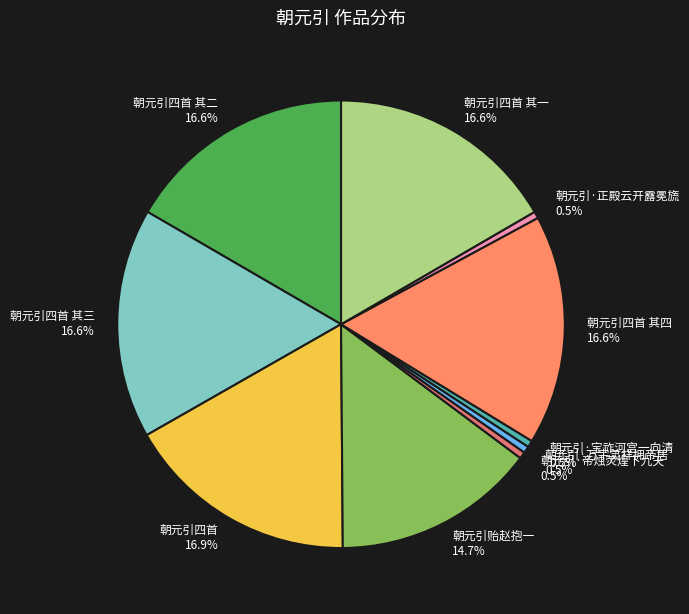

How many slices are in this pie chart?

10